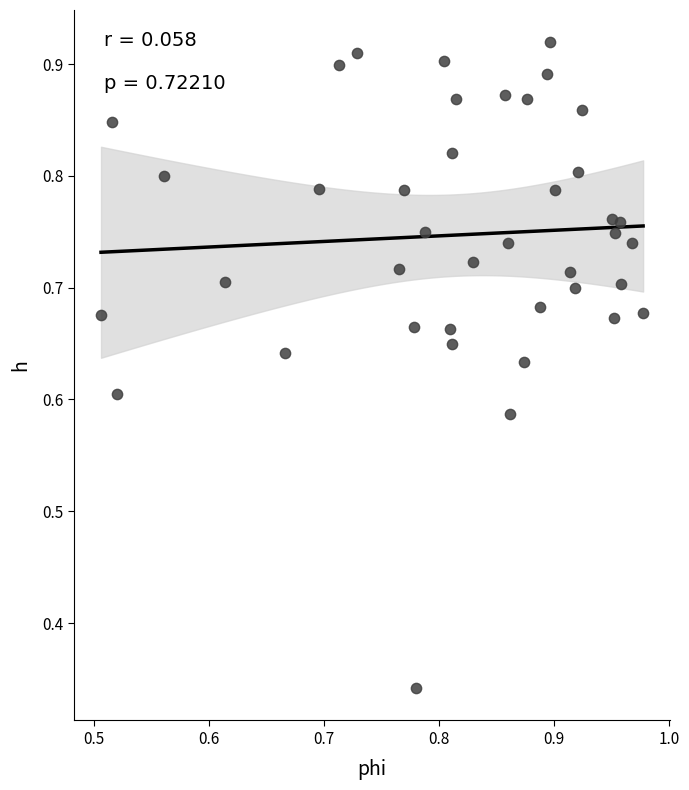

What is the range of X values (max minus min)?

0.5